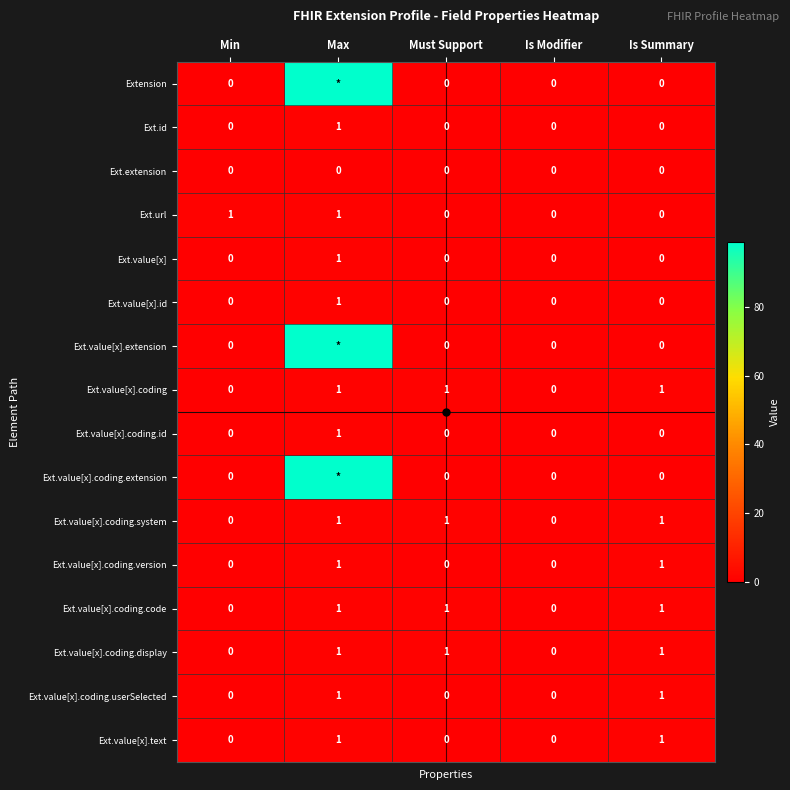

What is the total value across all series at Is Summary?

7